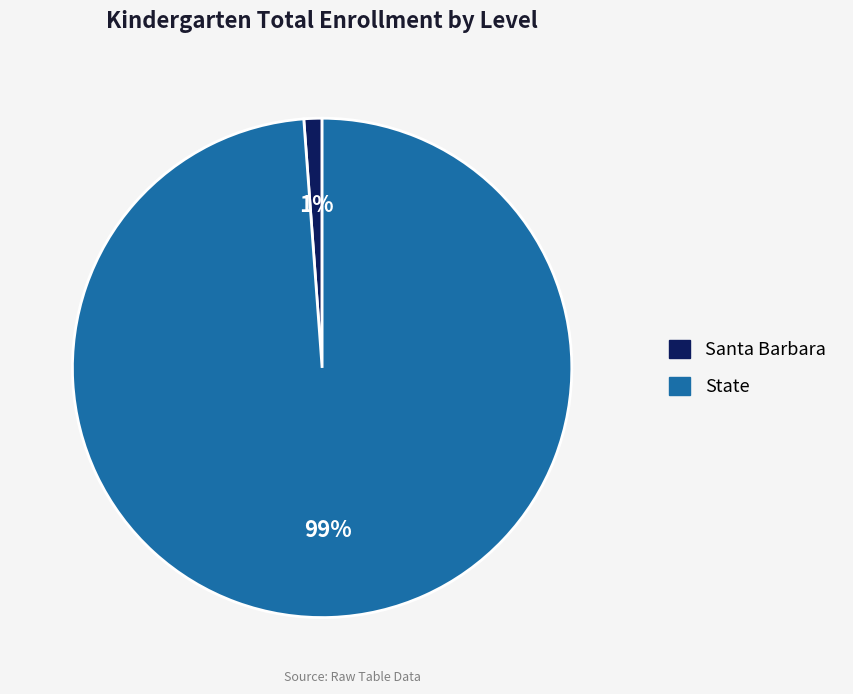

Combined, do State and Santa Barbara account for over 50%?

Yes